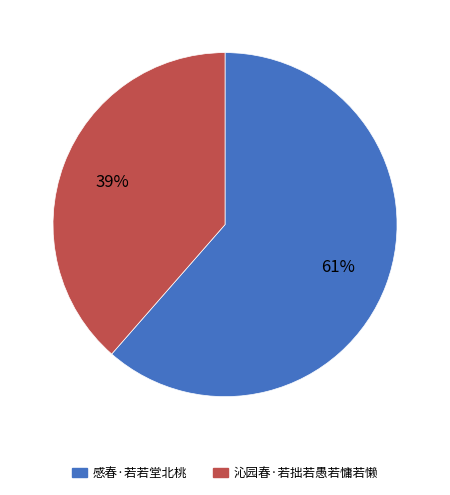

What is the largest slice in the pie chart?

感春·若若堂北桃